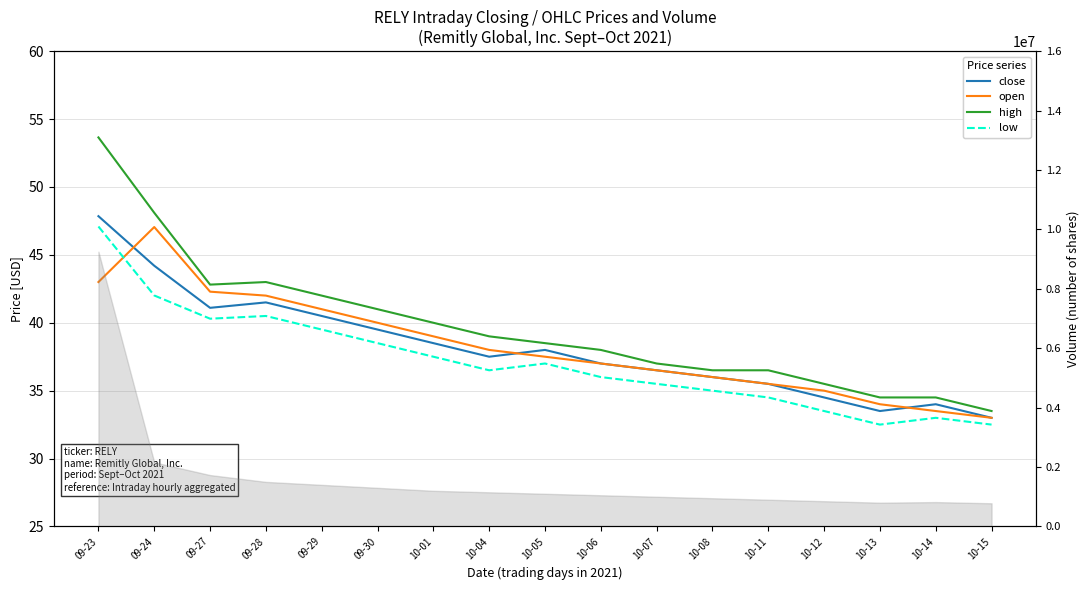

How many interior local peaks does the close series have?

3